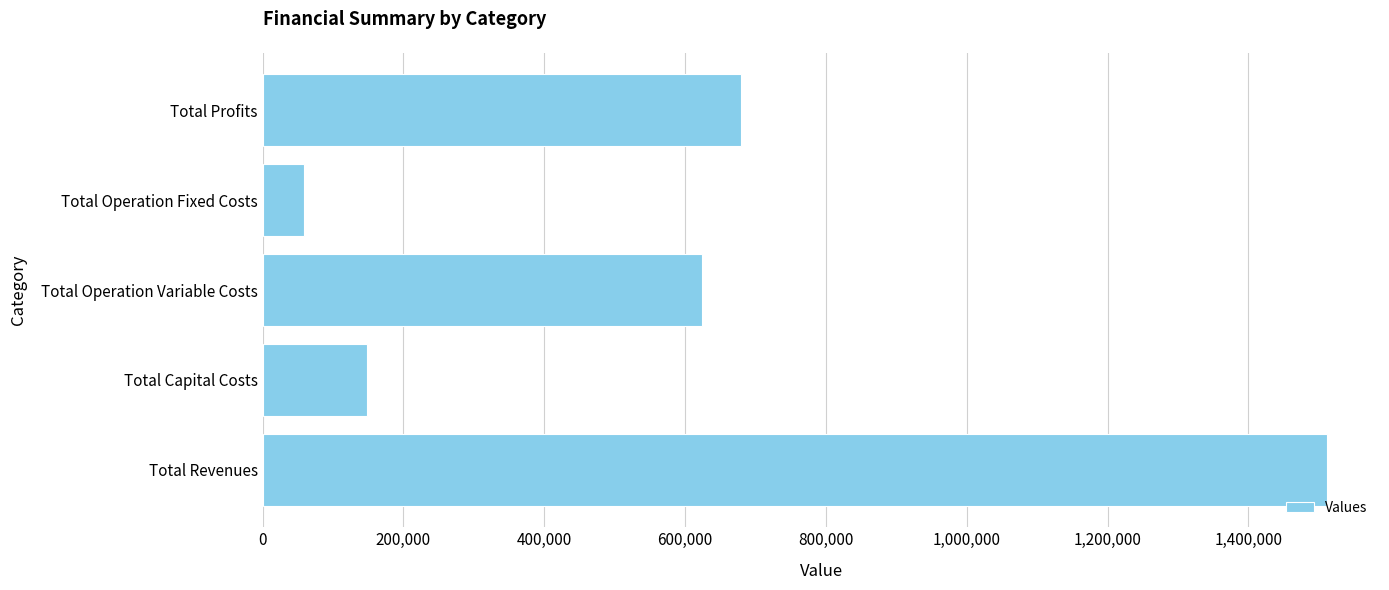

The value at Total Capital Costs is 98155.6. True or false?

False